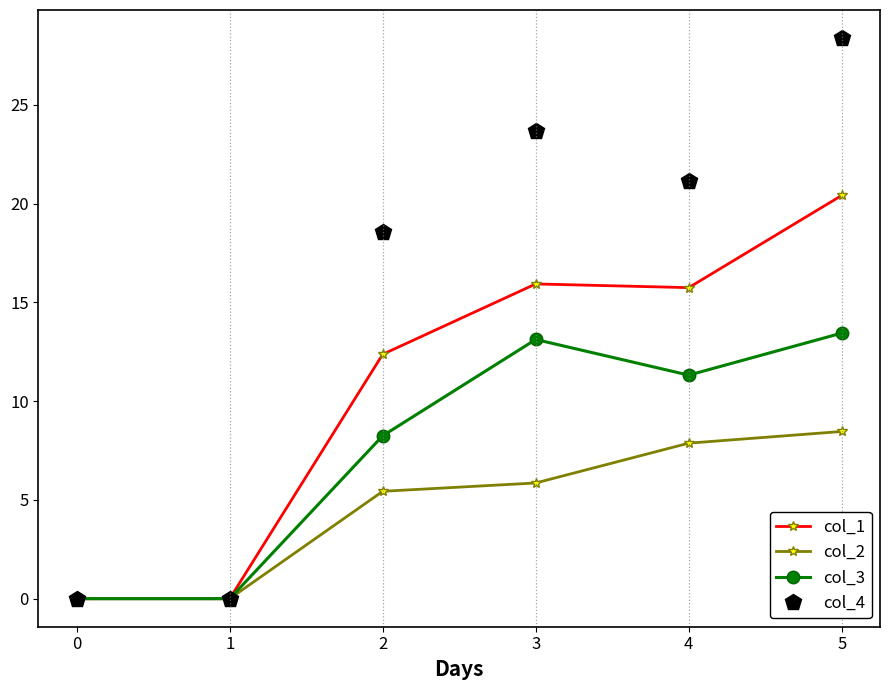

Is it true that col_1 equals 0.0 at 0?

True